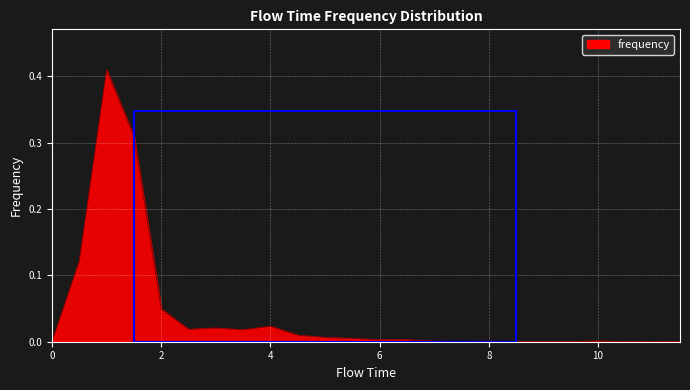

What is the label of the 3rd point from the left?

1.0